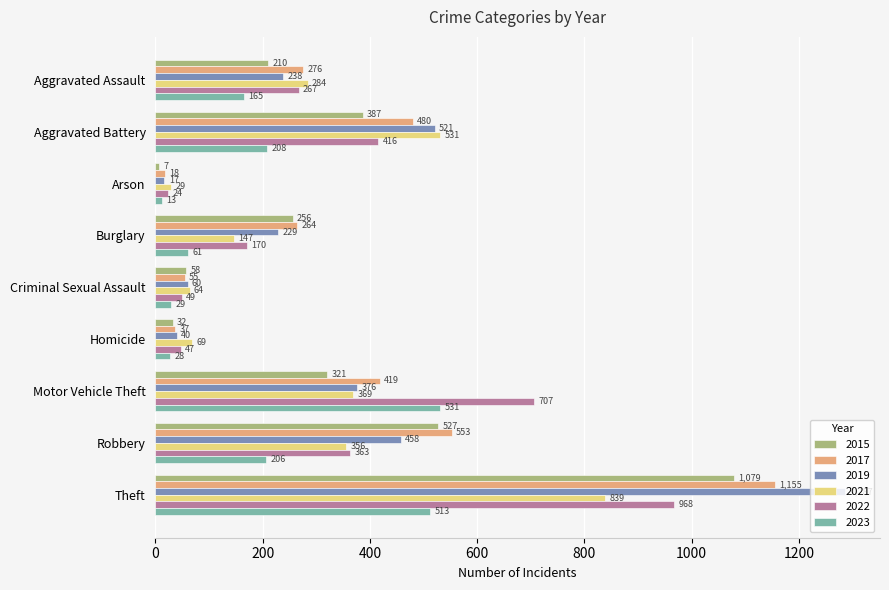

How many categories are shown in the chart?

9